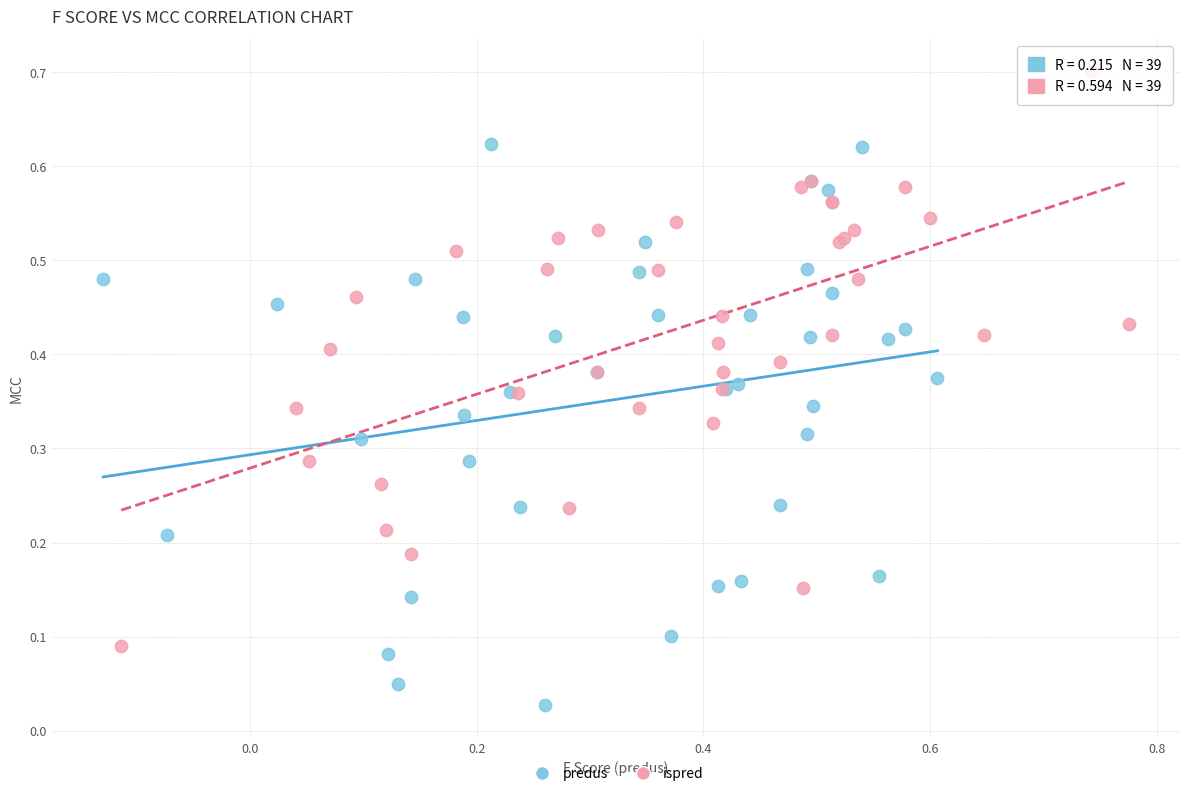

Which series has the largest Y range (max minus min)?

ispred